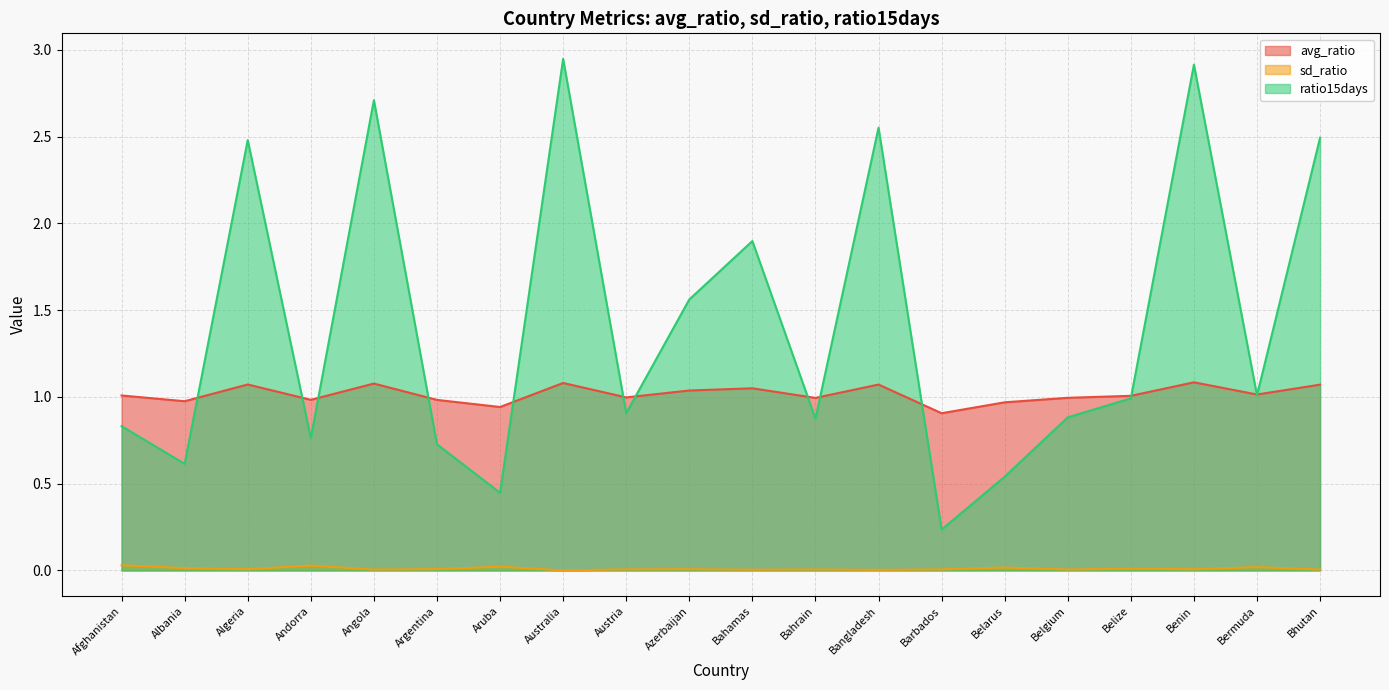

Where is the first local minimum for avg_ratio?

Albania